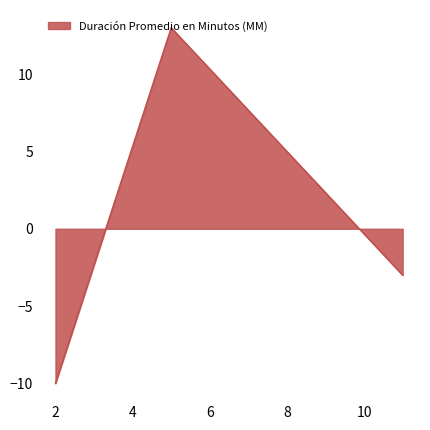

What is the difference between the maximum and minimum values?

23